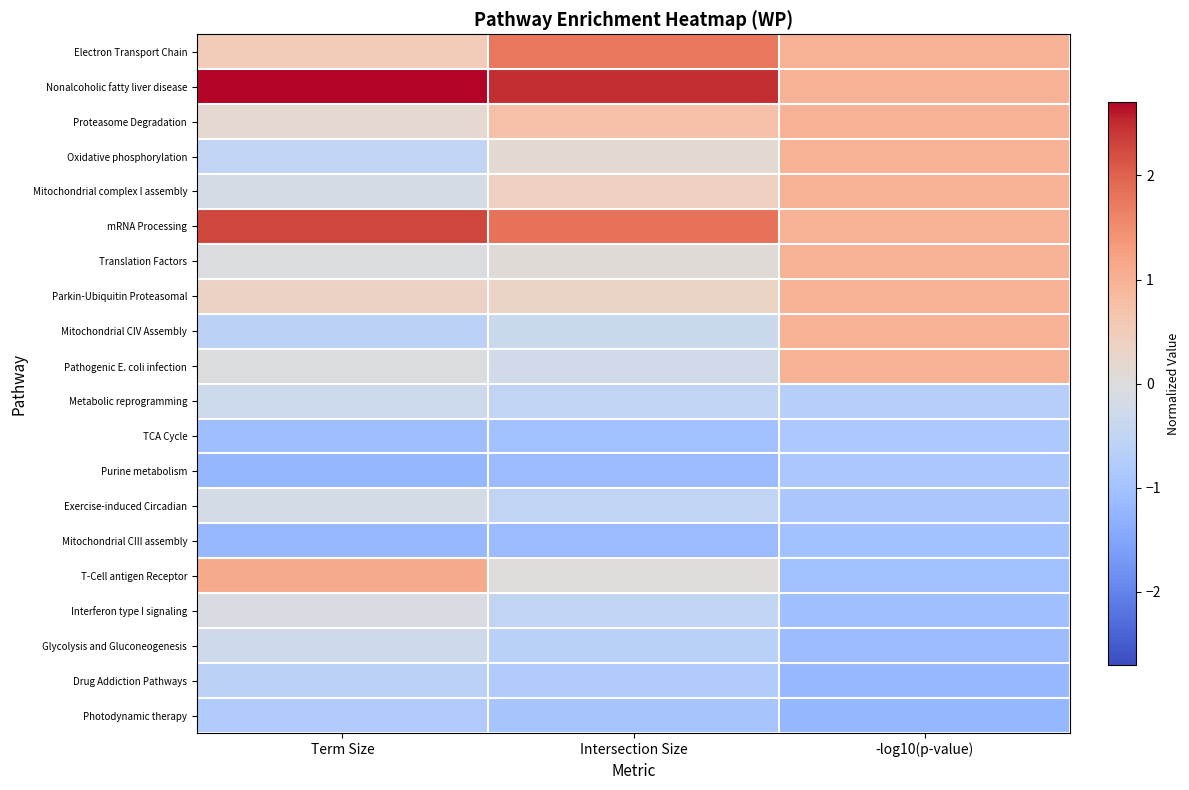

Reading right to left, extract all data points from this chart.

Electron Transport Chain: -log10(p-value)=1.0	Intersection Size=1.8	Term Size=0.5
Nonalcoholic fatty liver disease: -log10(p-value)=1.0	Intersection Size=2.5	Term Size=2.7
Proteasome Degradation: -log10(p-value)=1.0	Intersection Size=0.7	Term Size=0.2
Oxidative phosphorylation: -log10(p-value)=1.0	Intersection Size=0.1	Term Size=-0.5
Mitochondrial complex I assembly: -log10(p-value)=1.0	Intersection Size=0.4	Term Size=-0.2
mRNA Processing: -log10(p-value)=1.0	Intersection Size=1.8	Term Size=2.3
Translation Factors: -log10(p-value)=1.0	Intersection Size=0.1	Term Size=-0.1
Parkin-Ubiquitin Proteasomal: -log10(p-value)=1.0	Intersection Size=0.3	Term Size=0.3
Mitochondrial CIV Assembly: -log10(p-value)=1.0	Intersection Size=-0.3	Term Size=-0.6
Pathogenic E. coli infection: -log10(p-value)=1.0	Intersection Size=-0.2	Term Size=-0.0
Metabolic reprogramming: -log10(p-value)=-0.7	Intersection Size=-0.5	Term Size=-0.3
TCA Cycle: -log10(p-value)=-0.9	Intersection Size=-1.0	Term Size=-1.1
Purine metabolism: -log10(p-value)=-0.9	Intersection Size=-1.1	Term Size=-1.2
Exercise-induced Circadian: -log10(p-value)=-0.9	Intersection Size=-0.5	Term Size=-0.2
Mitochondrial CIII assembly: -log10(p-value)=-1.0	Intersection Size=-1.1	Term Size=-1.2
T-Cell antigen Receptor: -log10(p-value)=-1.0	Intersection Size=0.0	Term Size=1.1
Interferon type I signaling: -log10(p-value)=-1.0	Intersection Size=-0.5	Term Size=-0.1
Glycolysis and Gluconeogenesis: -log10(p-value)=-1.1	Intersection Size=-0.6	Term Size=-0.3
Drug Addiction Pathways: -log10(p-value)=-1.2	Intersection Size=-0.8	Term Size=-0.6
Photodynamic therapy: -log10(p-value)=-1.2	Intersection Size=-0.9	Term Size=-0.8